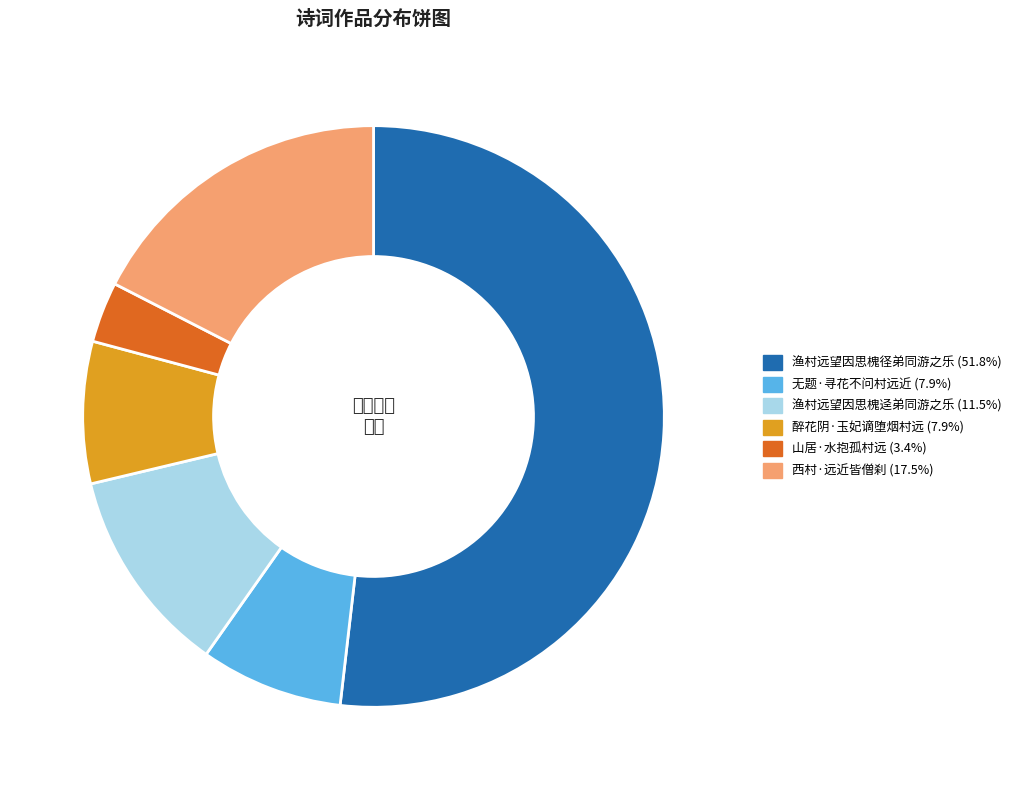

Is it true that 醉花阴·玉妃谪堕烟村远 is 23% of the pie?

False